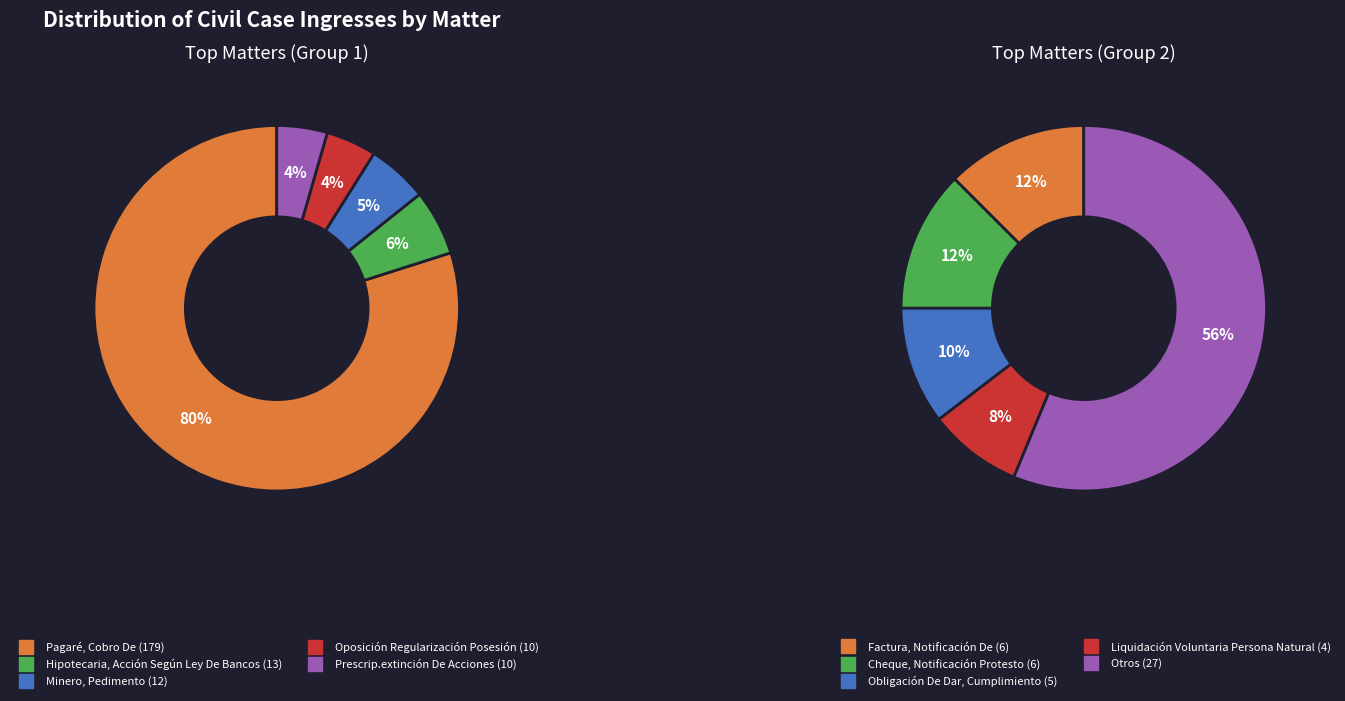

Is it true that Obligación De Dar, Cumplimiento is 7% of the pie?

False